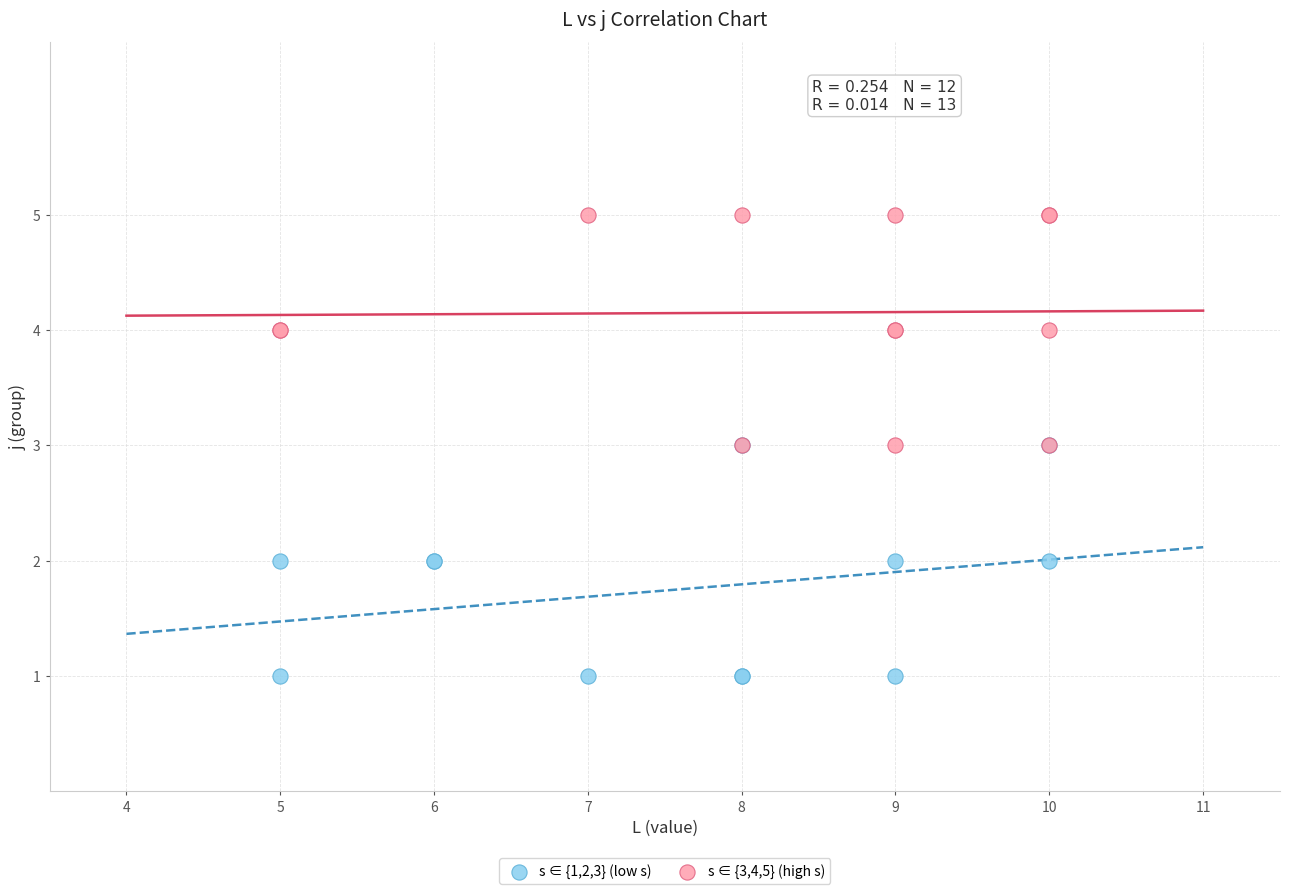

What are all the series names shown in the legend?

s ∈ {1,2,3} (low s), s ∈ {3,4,5} (high s)